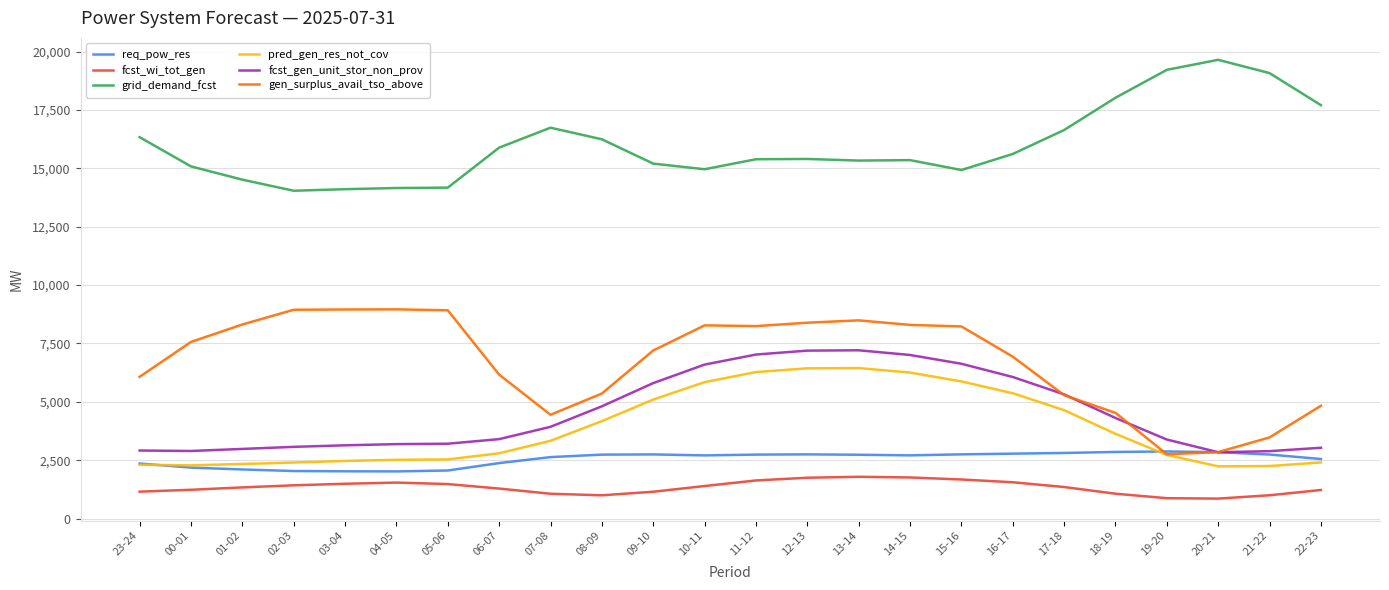

What is the total value across all series at 04-05?

32390